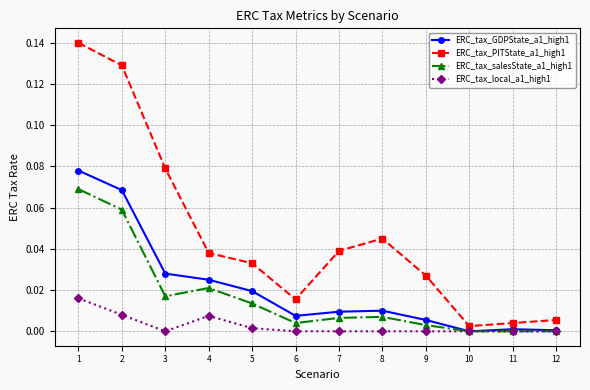

True or false: ERC_tax_PITState_a1_high1 and ERC_tax_salesState_a1_high1 cross at least once.

False